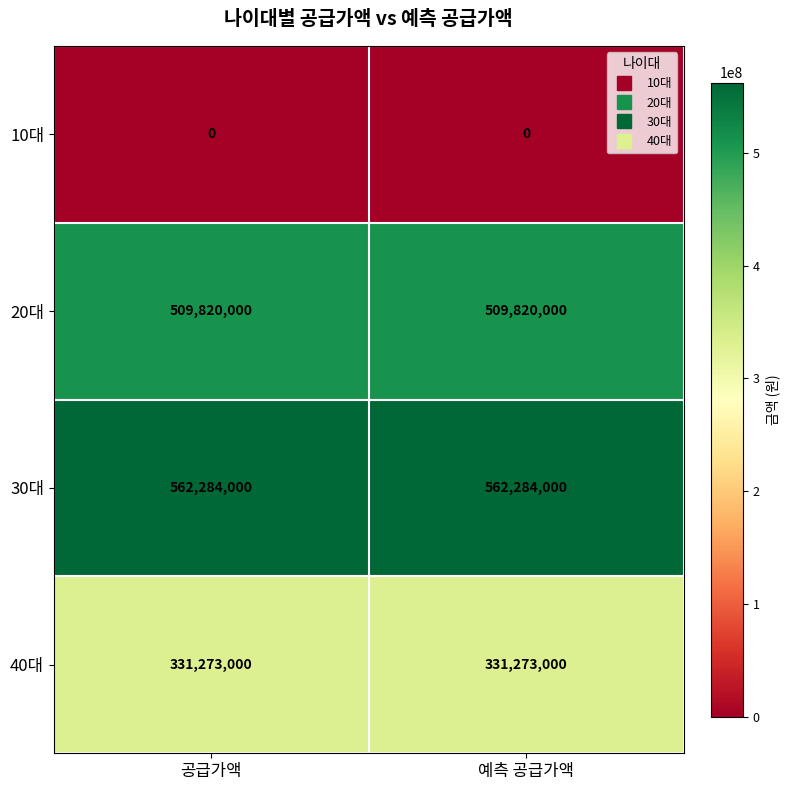

Reading left to right, extract all data points from this chart.

10대: 공급가액=0	예측 공급가액=0
20대: 공급가액=509820000	예측 공급가액=509820000
30대: 공급가액=562284000	예측 공급가액=562284000
40대: 공급가액=331273000	예측 공급가액=331273000